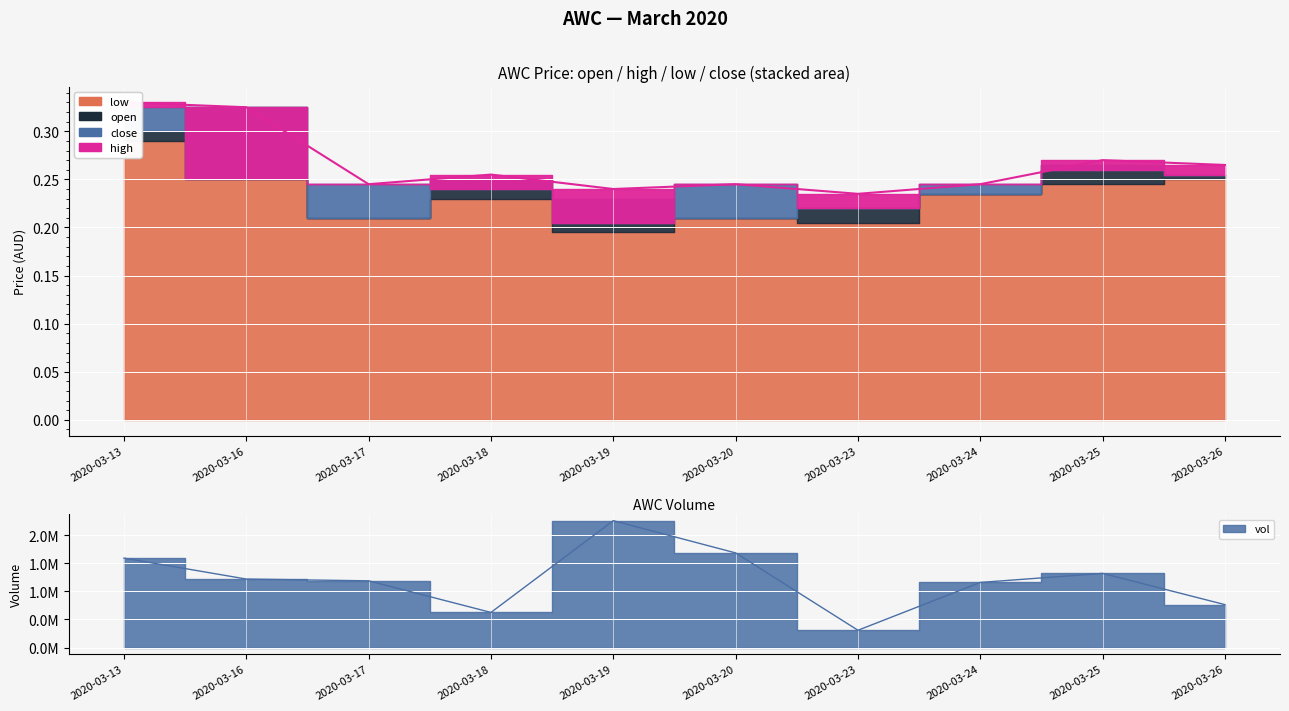

The low series shows 0.2 at 2020-03-16. True or false?

True